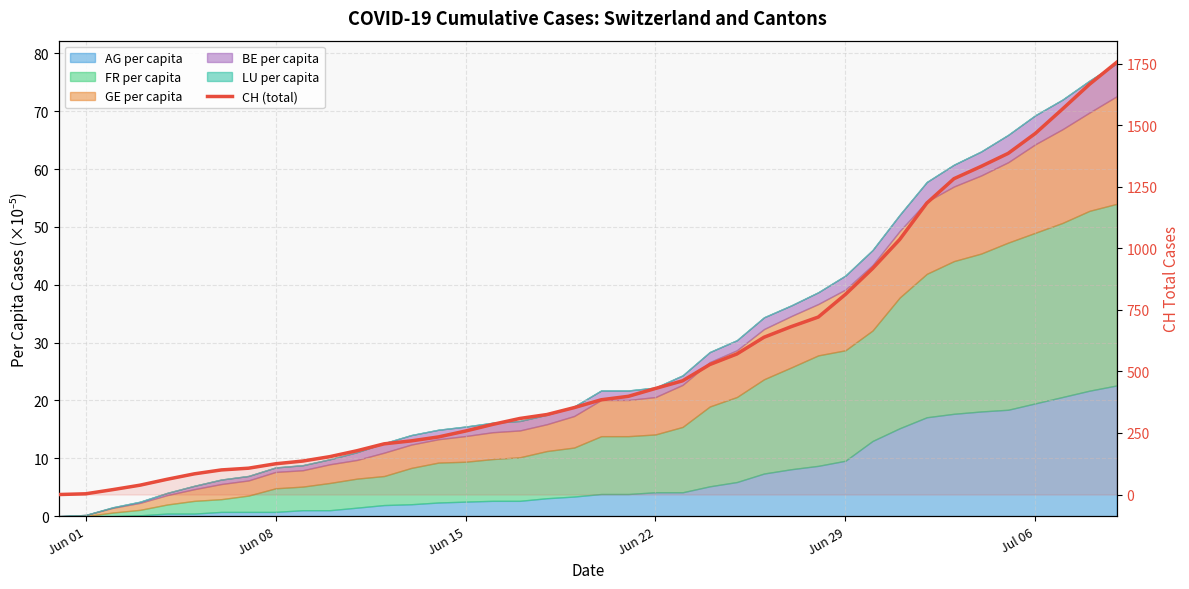

What is the difference between the maximum and minimum values?

1756